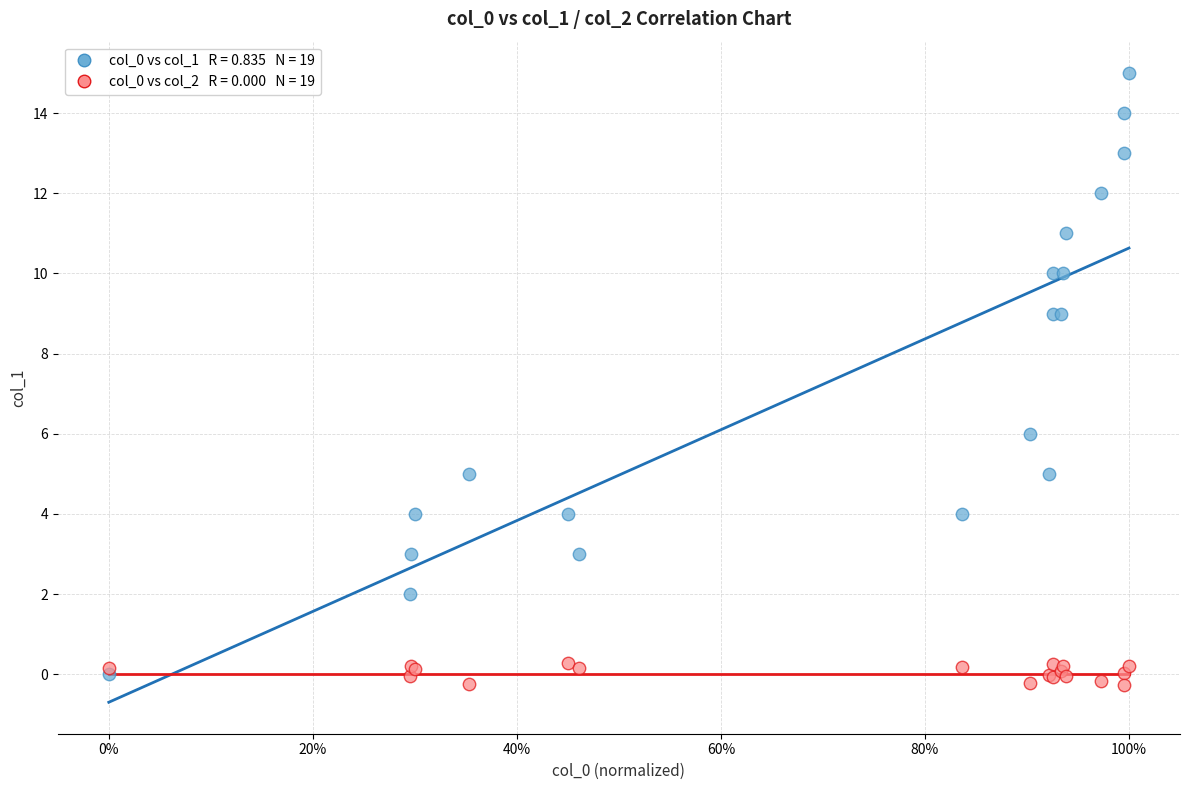

Across all series, what Y value is closest to 7?

6.0